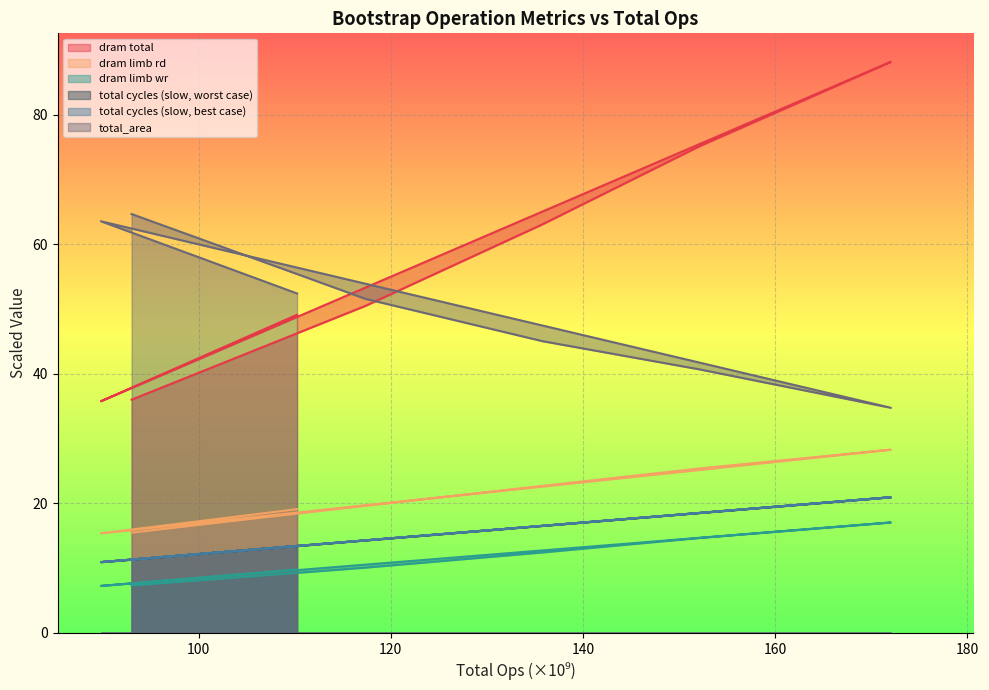

In dram limb rd, how many points are higher than both neighbors (excluding endpoints)?

0